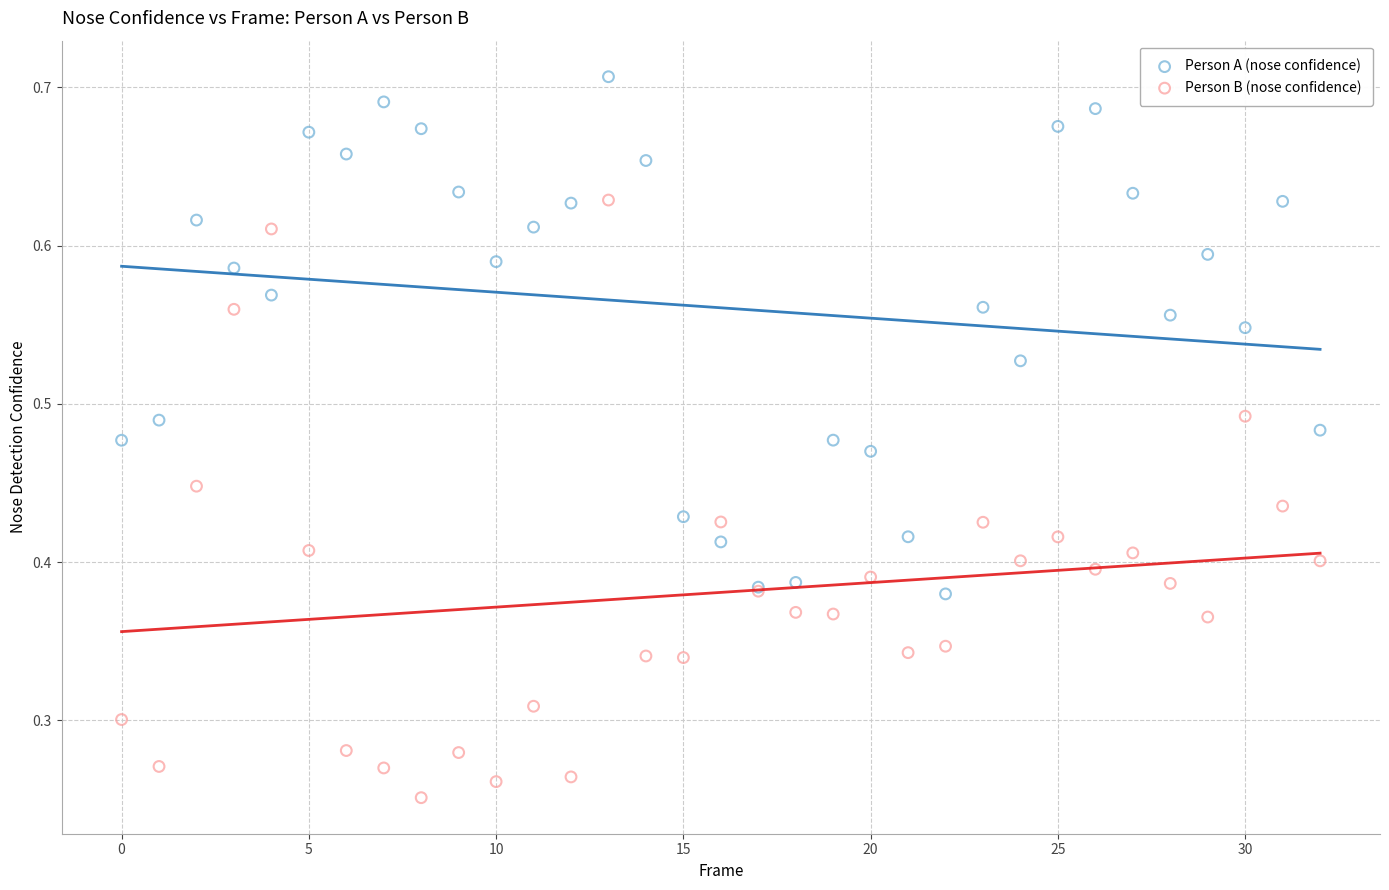

What are all the series names shown in the legend?

Person A (nose confidence), Person B (nose confidence)